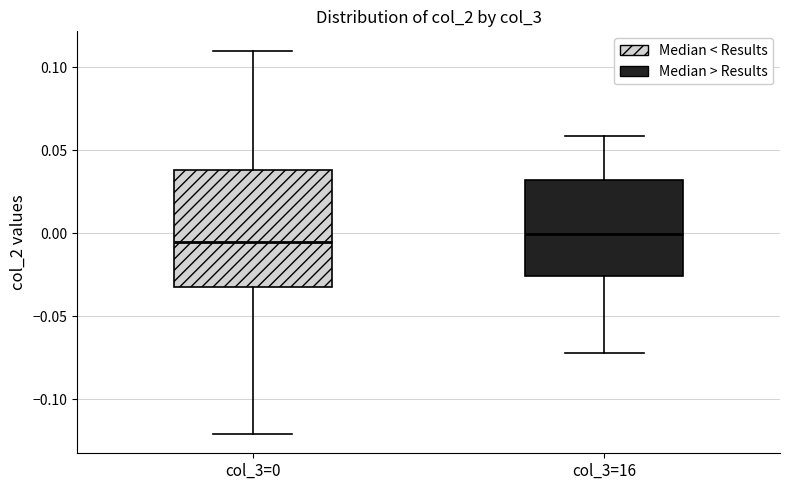

Where does the upper whisker of the box for col_3=16 end on the y-axis? The values are not printed on the chart, so give them approximately, as read against the axis.

0.060